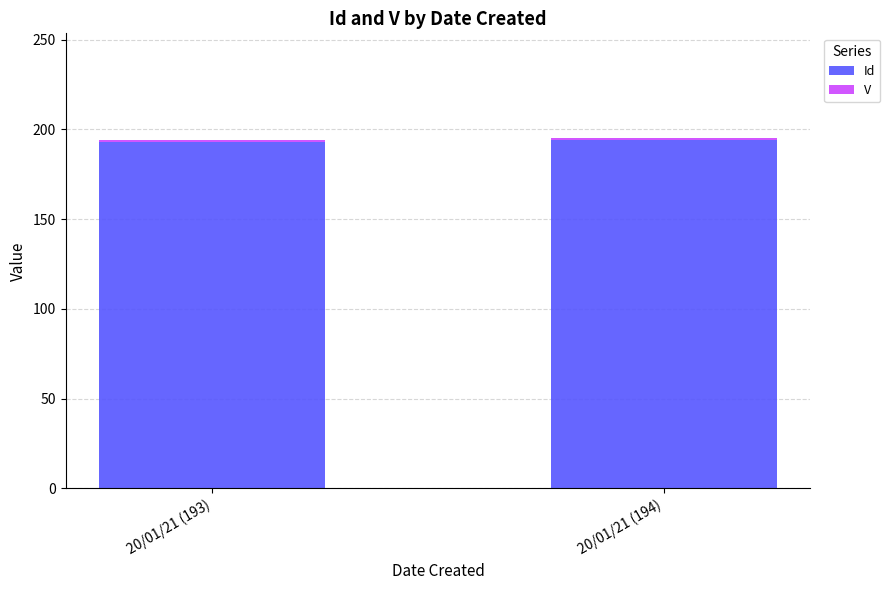

What is the average value of the Id series?

194